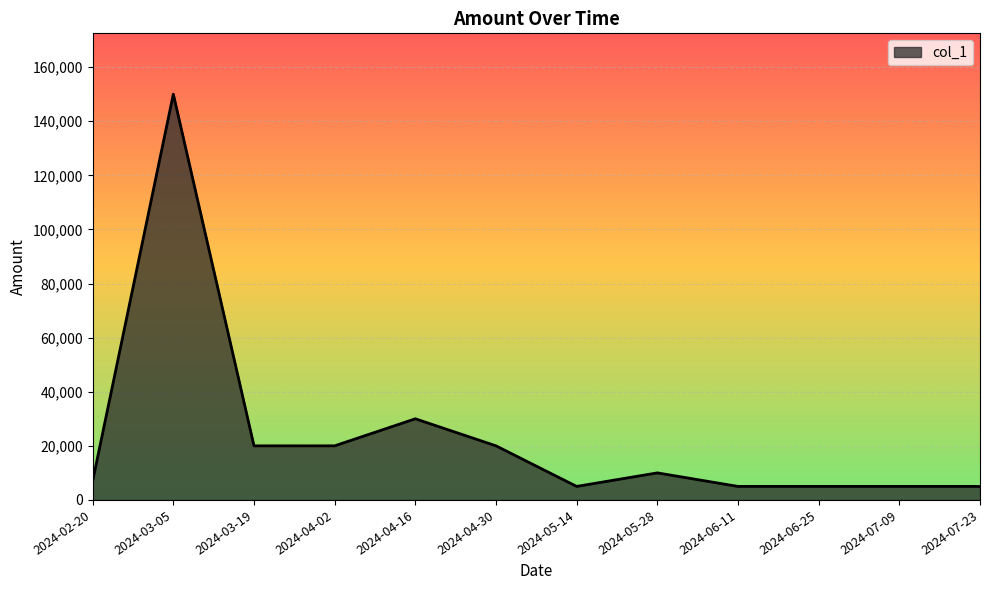

Reading left to right, what are all the values shown in this chart?

2024-02-20=7000	2024-03-05=150000	2024-03-19=20000	2024-04-02=20000	2024-04-16=30000	2024-04-30=20000	2024-05-14=5000	2024-05-28=10000	2024-06-11=5000	2024-06-25=5000	2024-07-09=5000	2024-07-23=5000